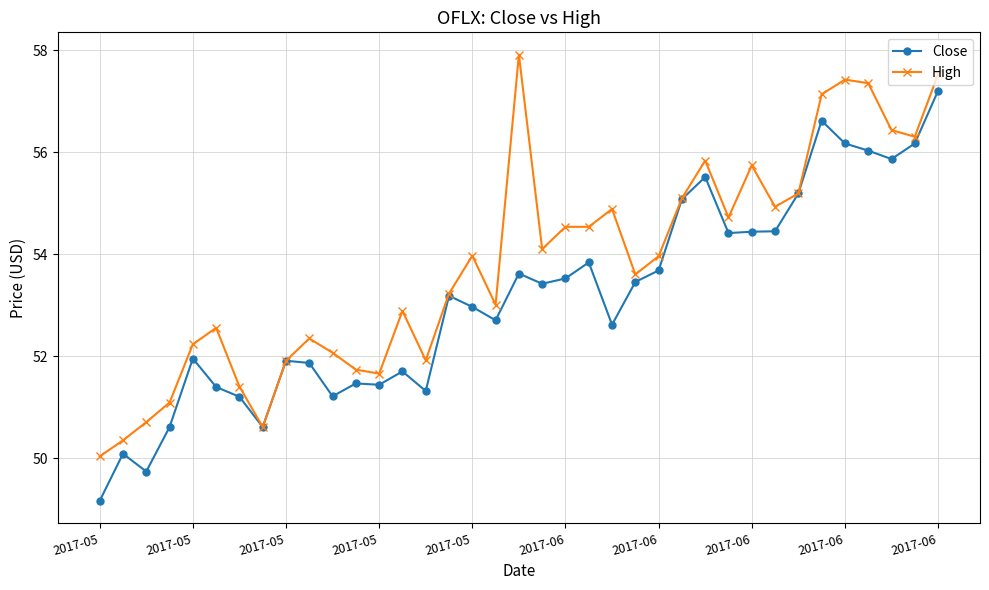

Rank the series by their average value, from highest to lowest.

High, Close